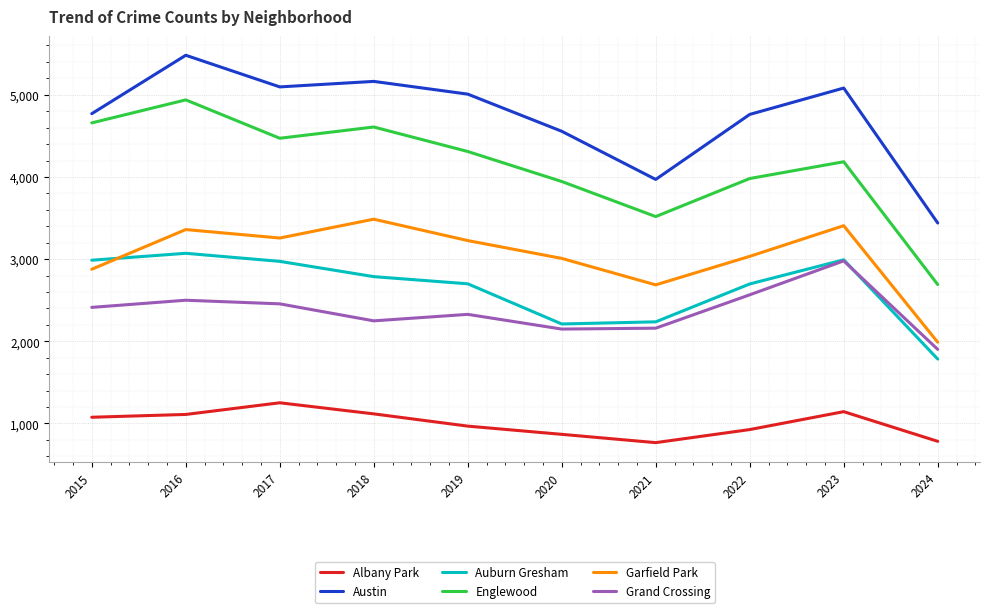

Which series has the largest range (max minus min)?

Englewood